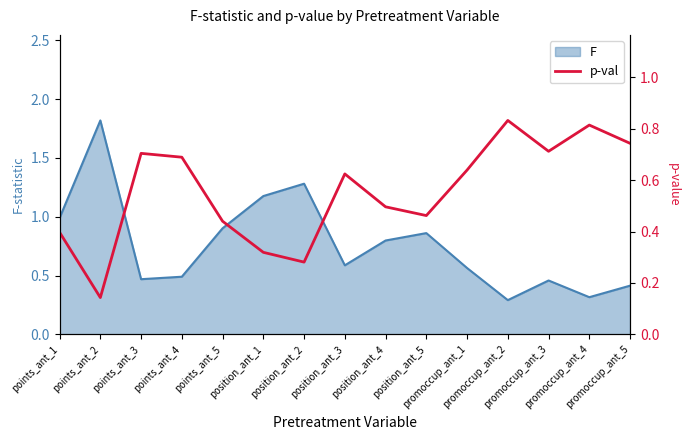

True or false: the data has more than 0 interior local peaks.

True